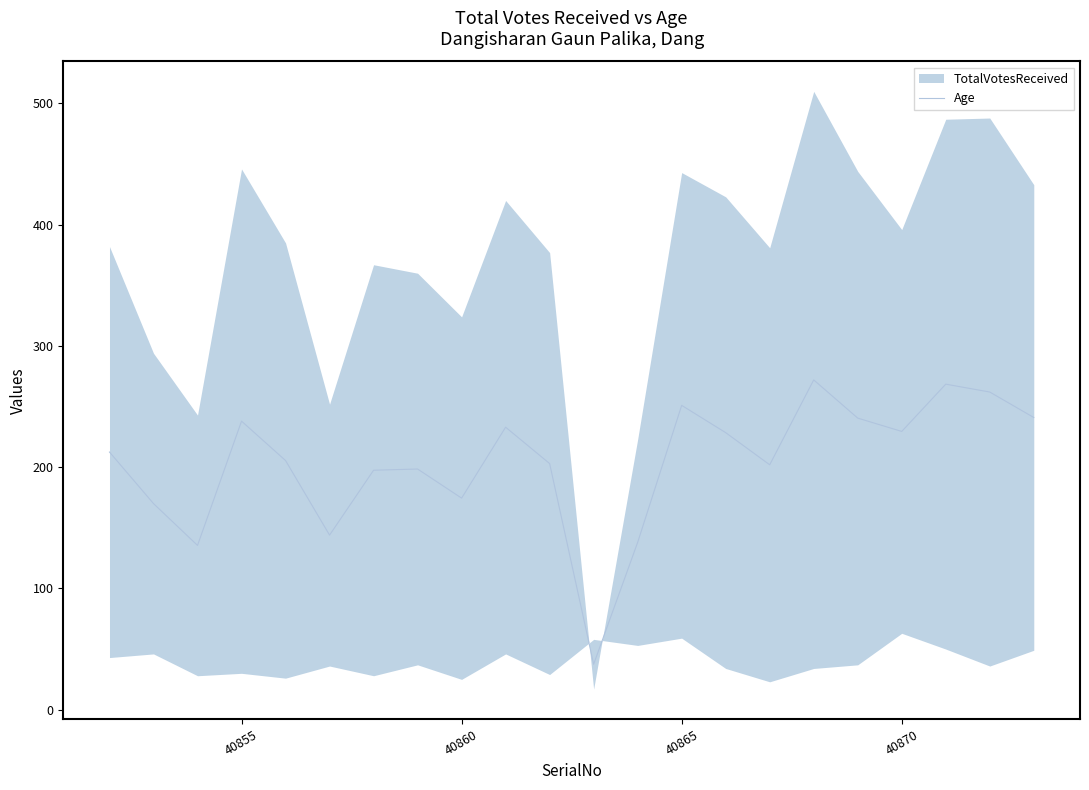

True or false: Age has a value of 229.5 at 40870.

True